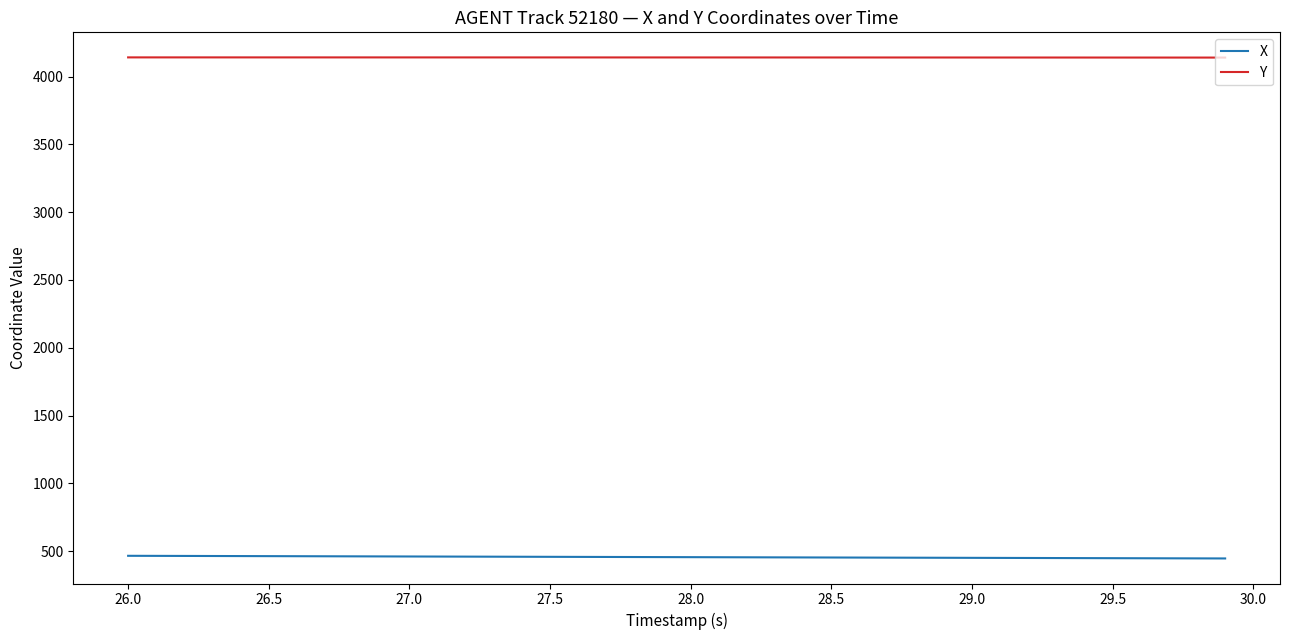

Rank the series by their maximum value, from highest to lowest.

Y, X